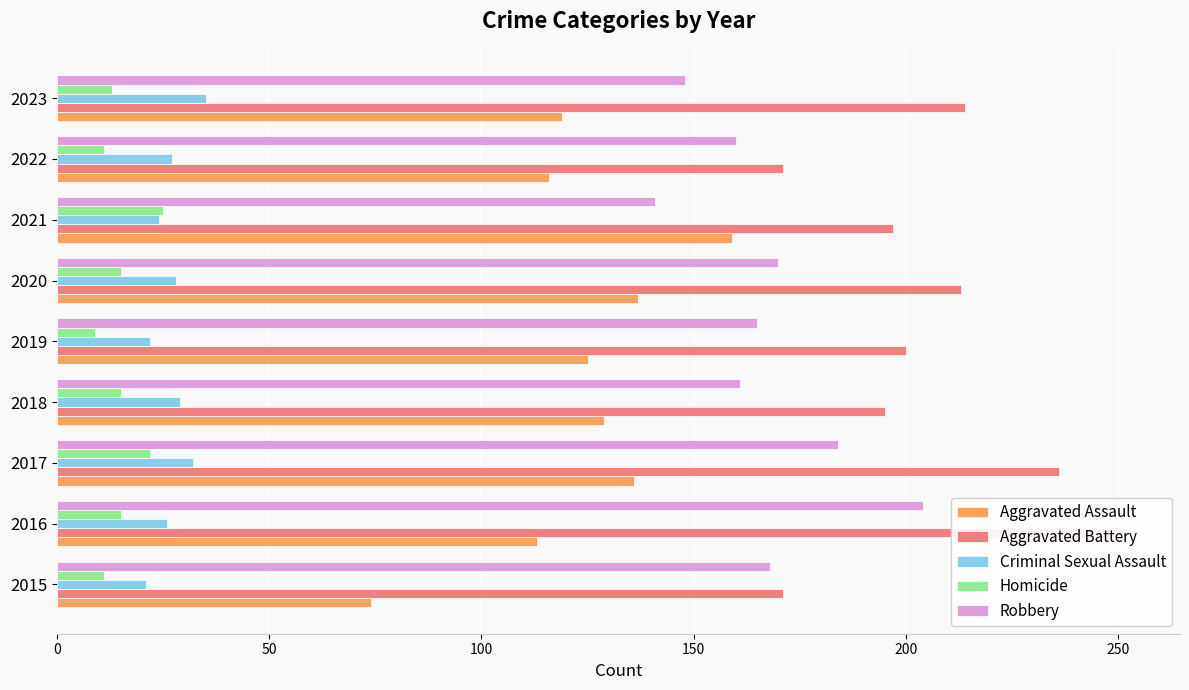

The Criminal Sexual Assault series shows 28 at 2015. True or false?

False